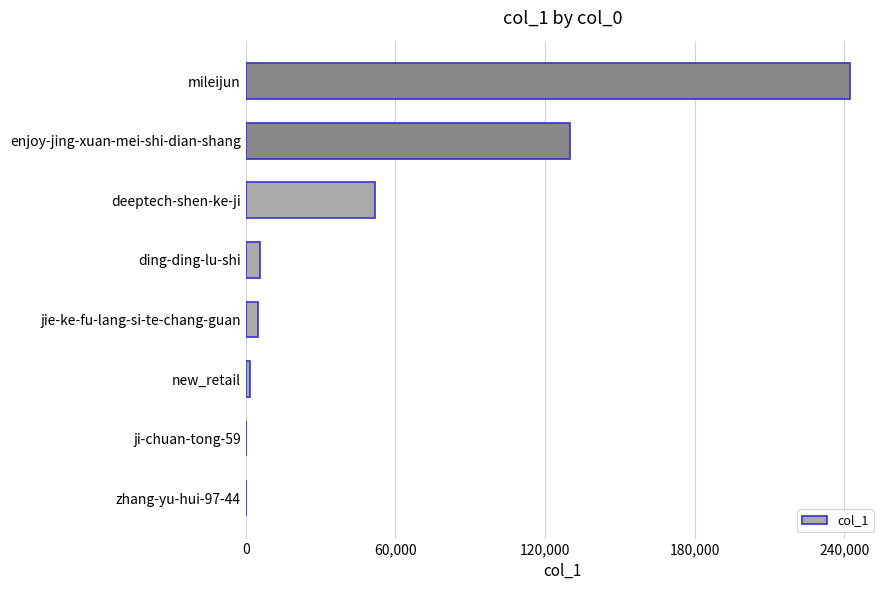

Count the number of categories in the chart.

8